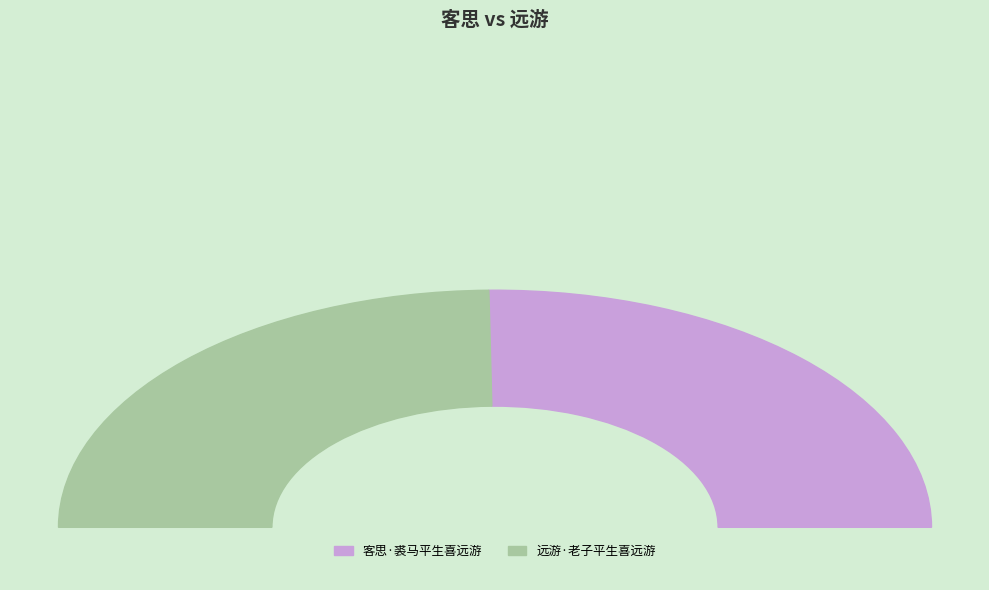

What percentage do 客思·裘马平生喜远游 and 远游·老子平生喜远游 together represent?

100.0%